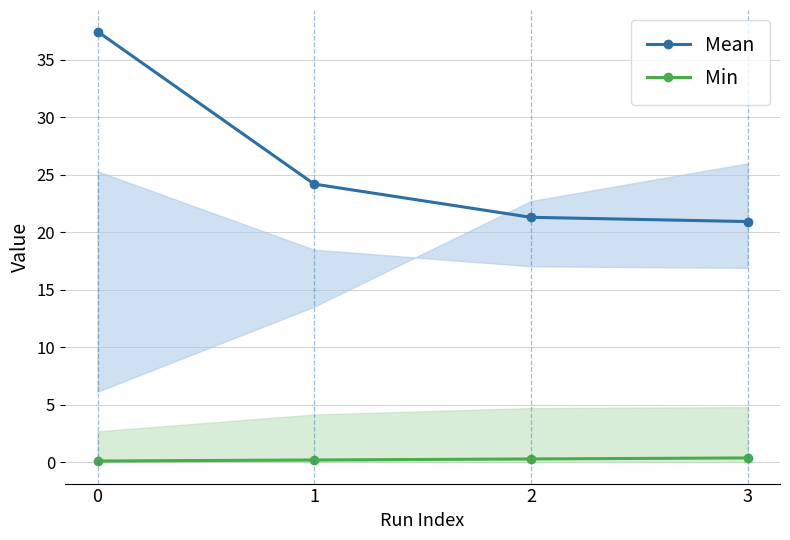

True or false: Min and Mean cross at least once.

False